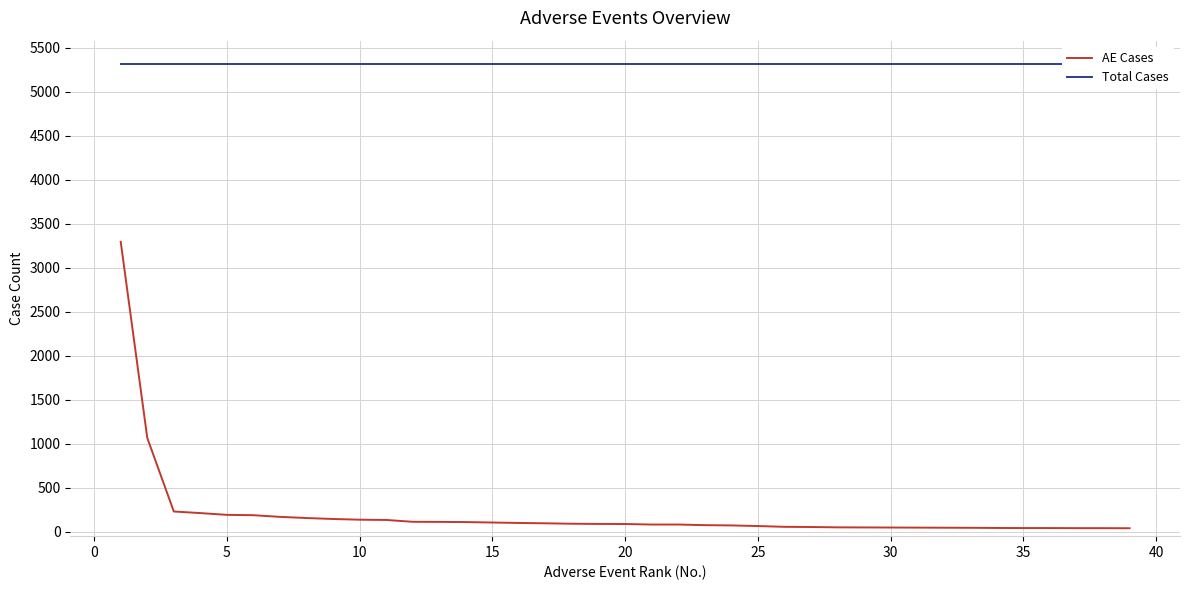

The AE Cases series shows 92 at 26. True or false?

False